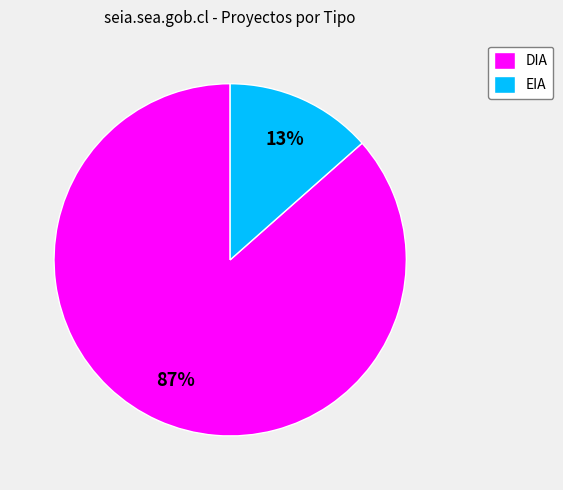

How many segments does this pie chart have?

2